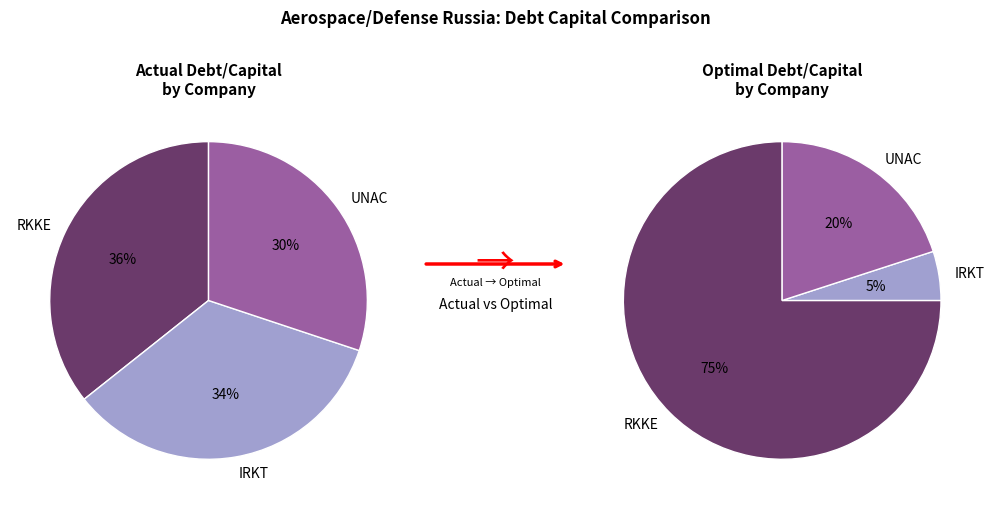

Which slice is the largest?

S.P. Korolev Rocket and Space